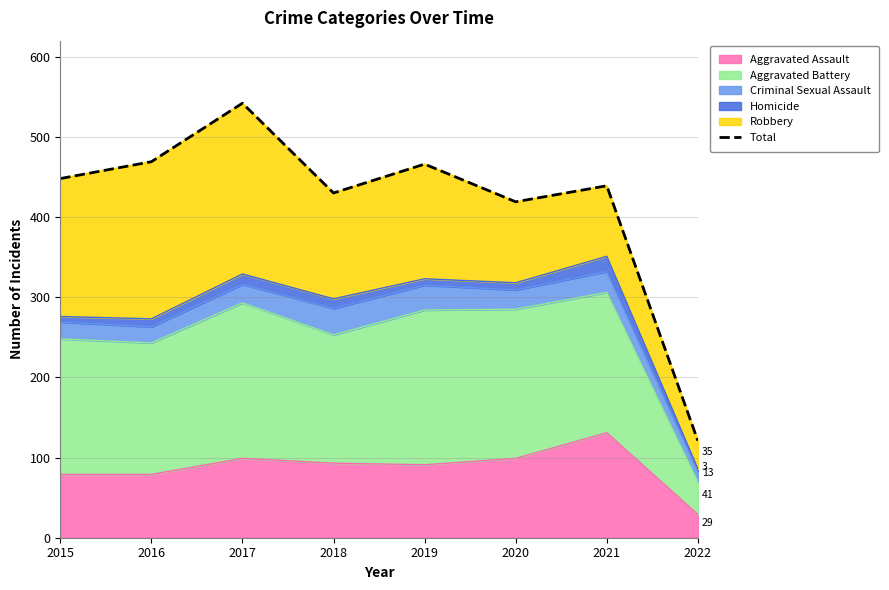

At which category does the data reach its first local valley?

2018